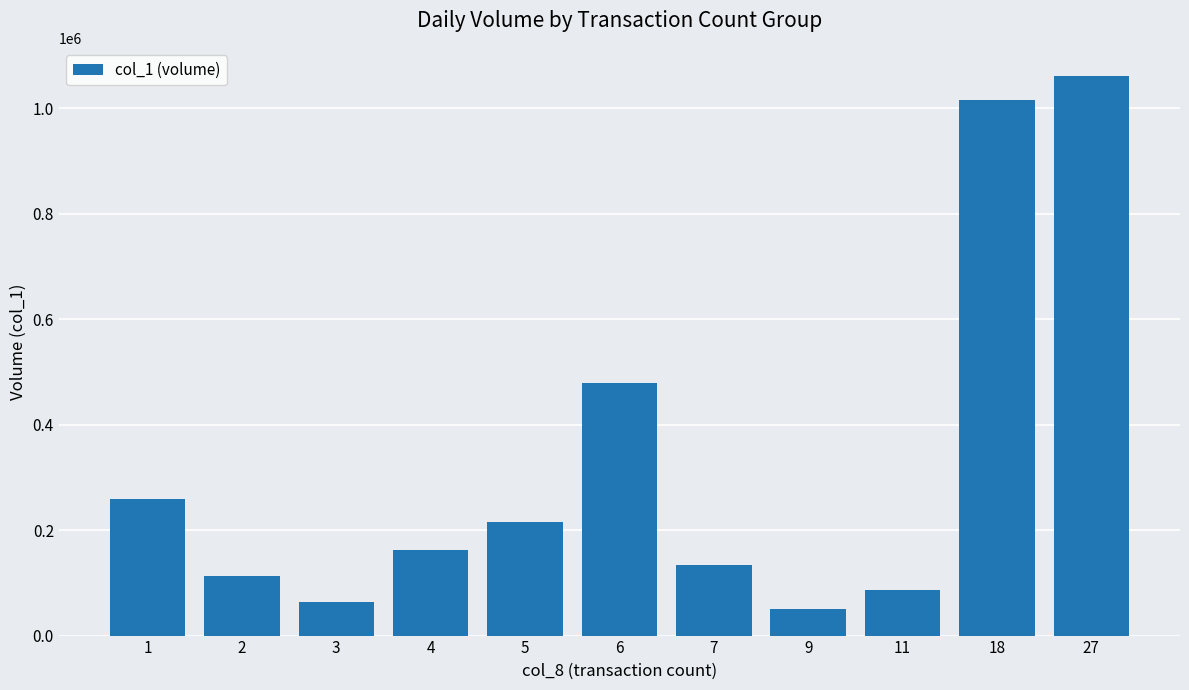

What is the value of the 1st bar from the left?

258000